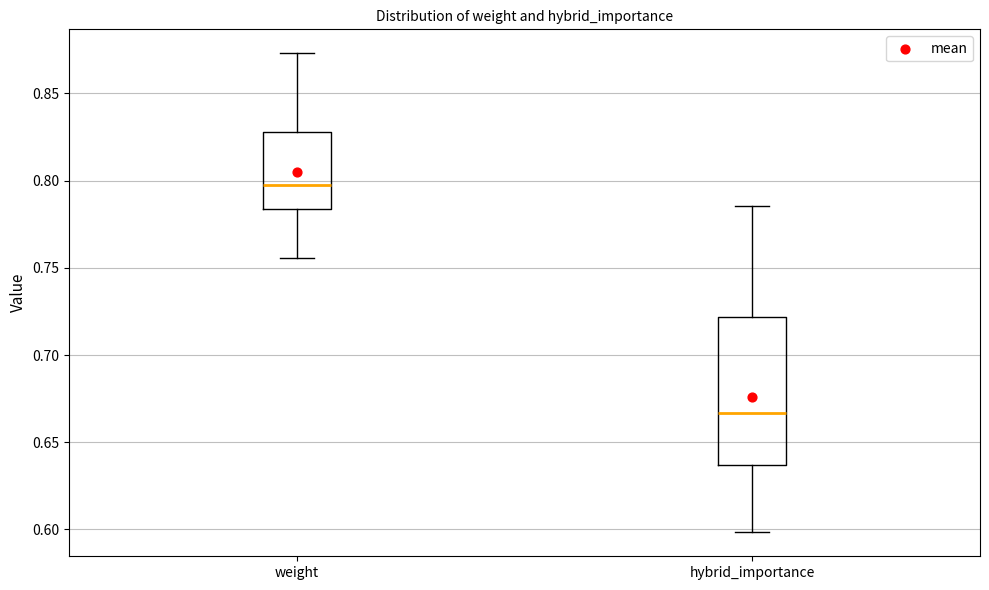

Reading left to right, transcribe this box plot: for each box, give where its median line is, the range the box spans, and where its two whiskers end, as read against the y-axis. The values are not printed on the chart, so give them approximately, as read against the axis.

weight: median 0.800, box 0.785 to 0.830, whiskers 0.755 to 0.875
hybrid_importance: median 0.665, box 0.635 to 0.720, whiskers 0.600 to 0.785